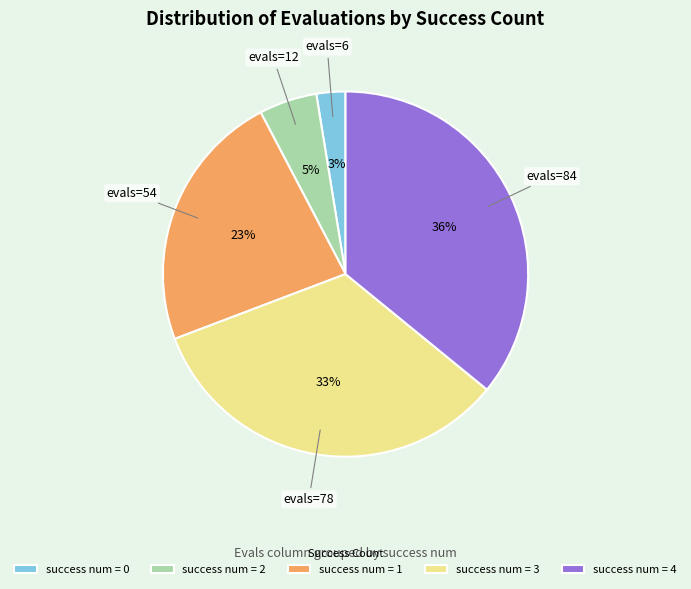

Is there any slice that represents more than half of the pie?

No